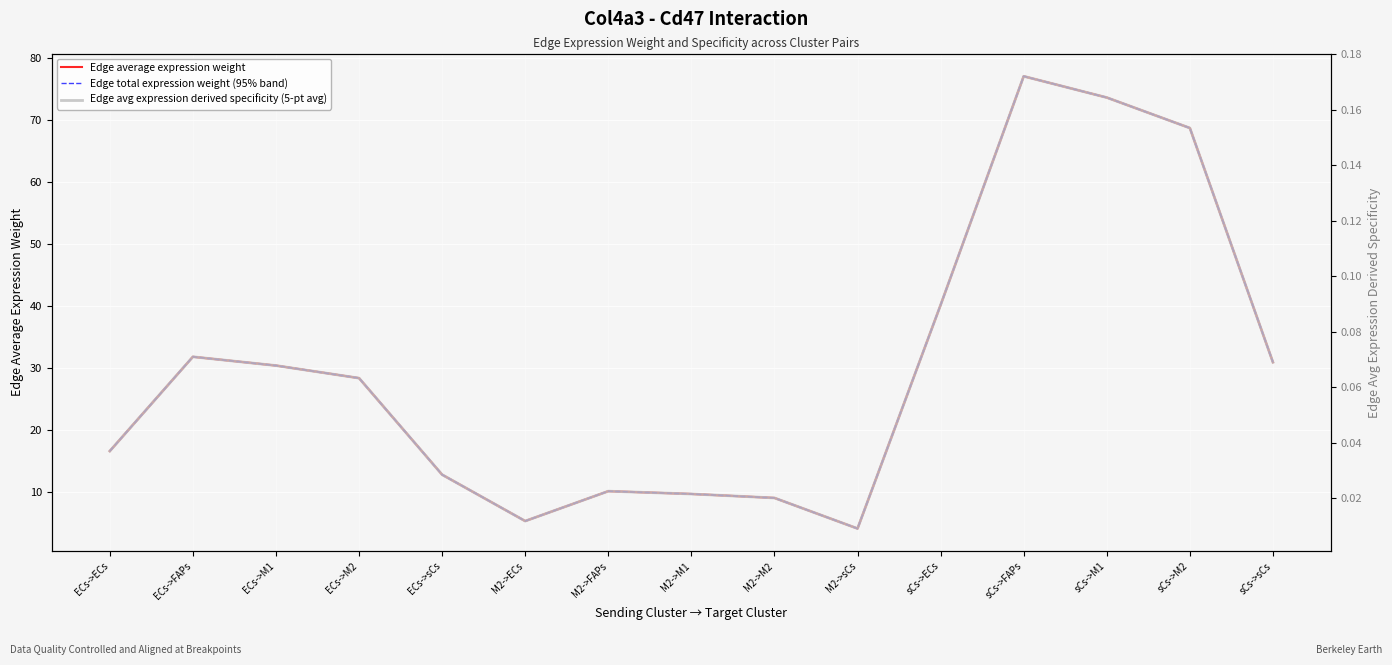

What is the average value of the Edge average expression weight series?

29.9